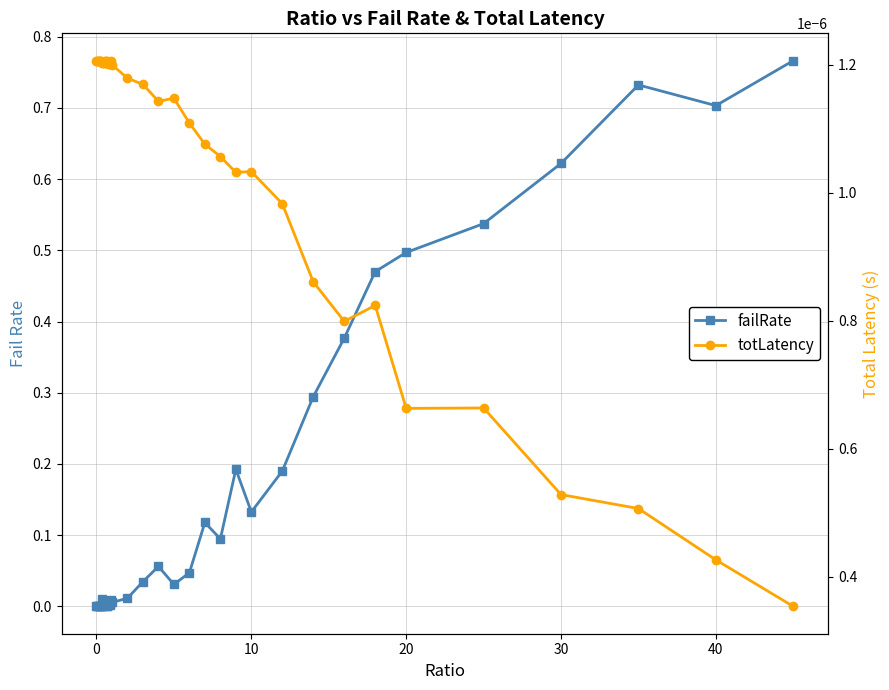

What is the sum of all failRate values?

6.0